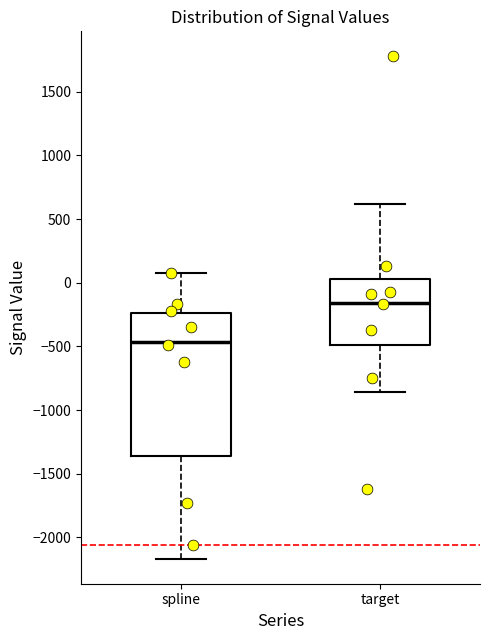

Where does the upper whisker of the box for spline end on the y-axis? The values are not printed on the chart, so give them approximately, as read against the axis.

100